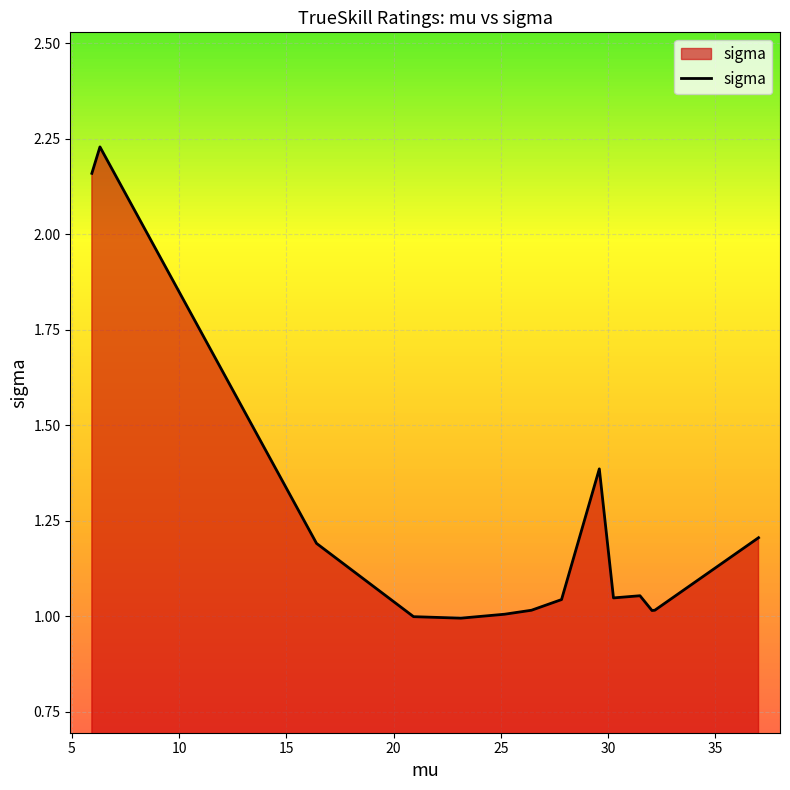

How many categories are shown in the chart?

14